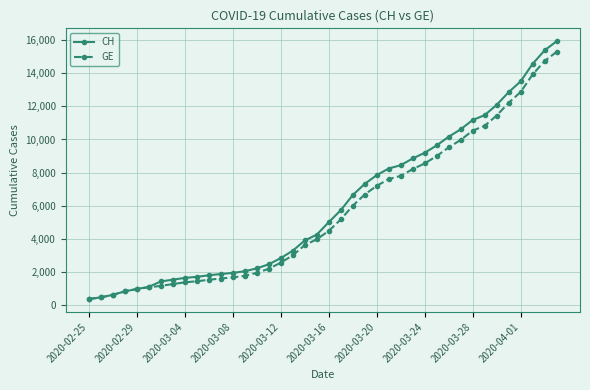

What is the maximum value for GE?

15284